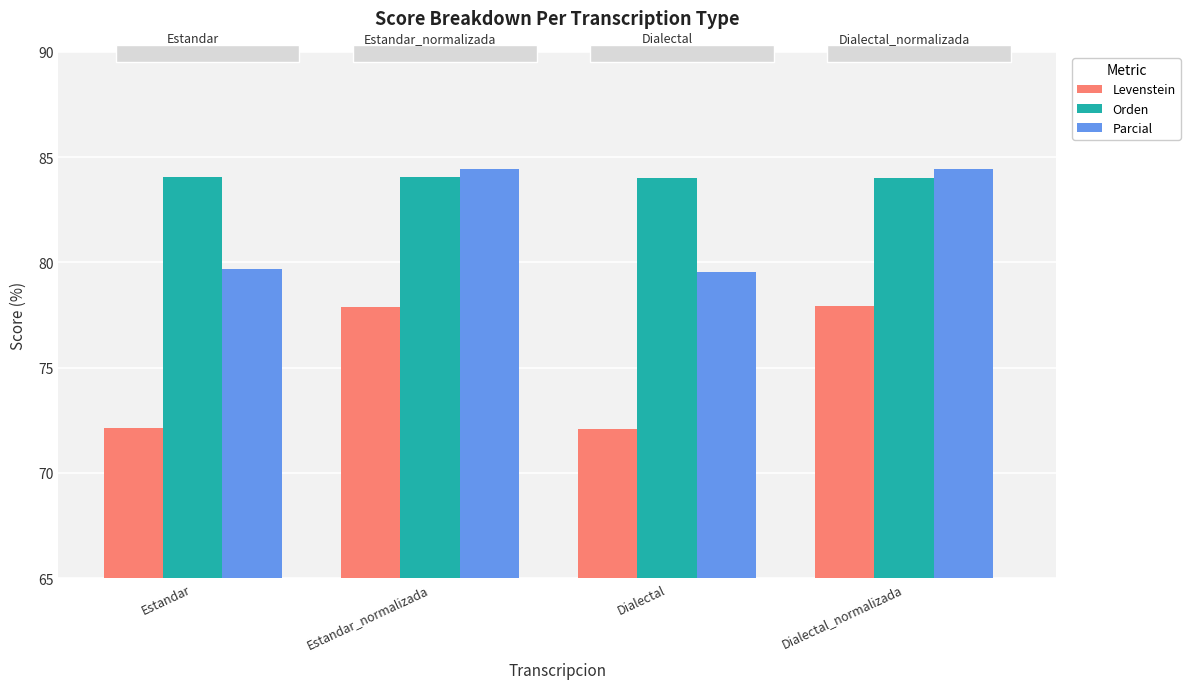

How many bars are there in total?

12